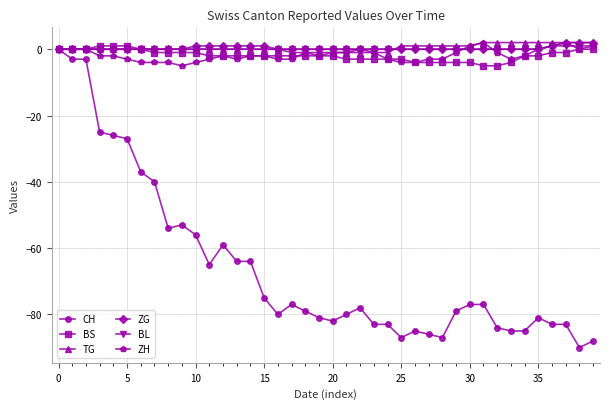

True or false: ZH has more than 1 points higher than both neighbors.

True